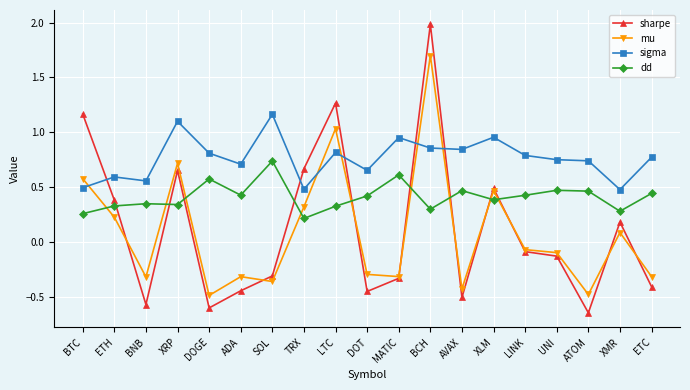

Is this an area chart (filled region under the line)?

No